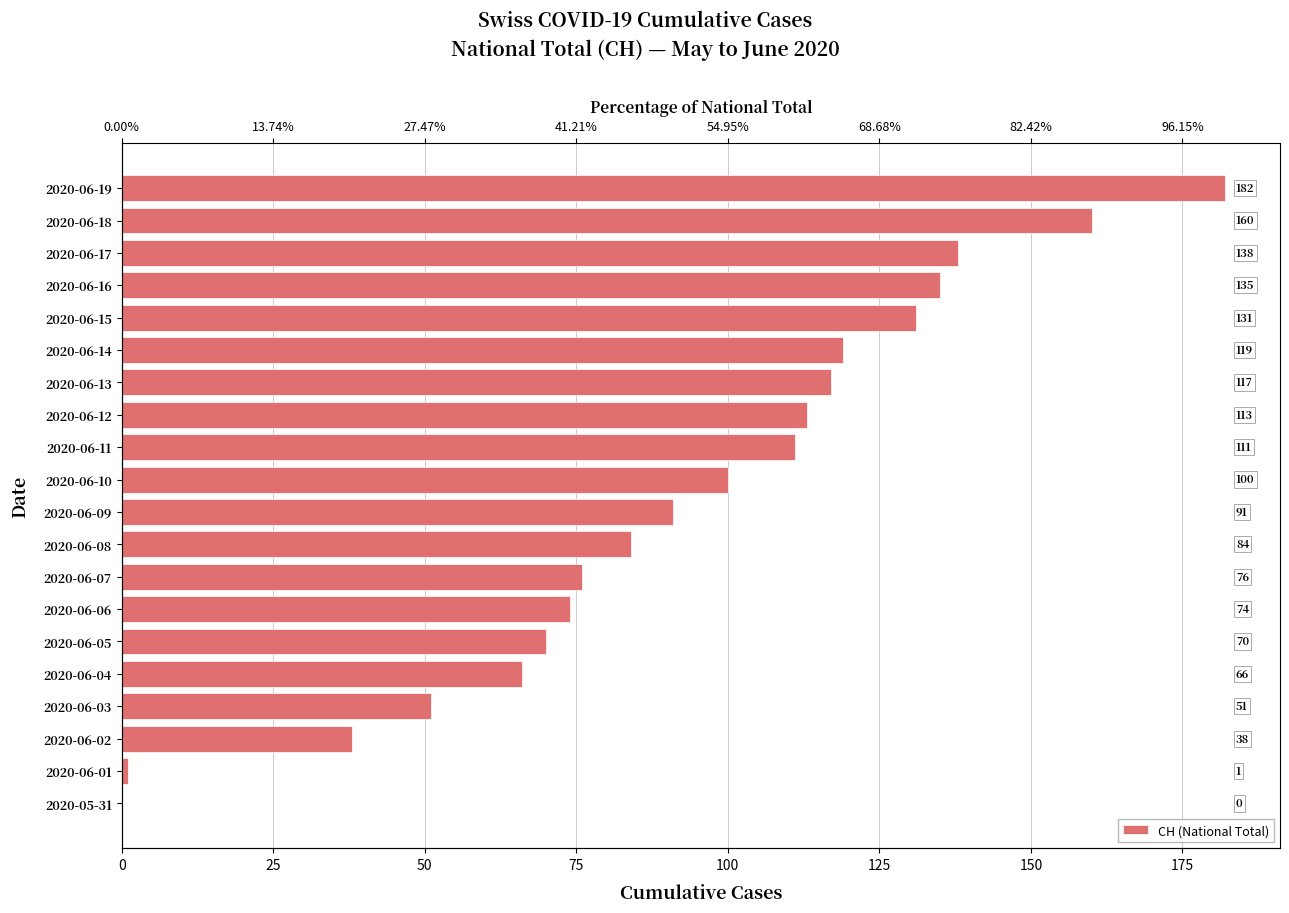

Does the chart contain any negative values?

No